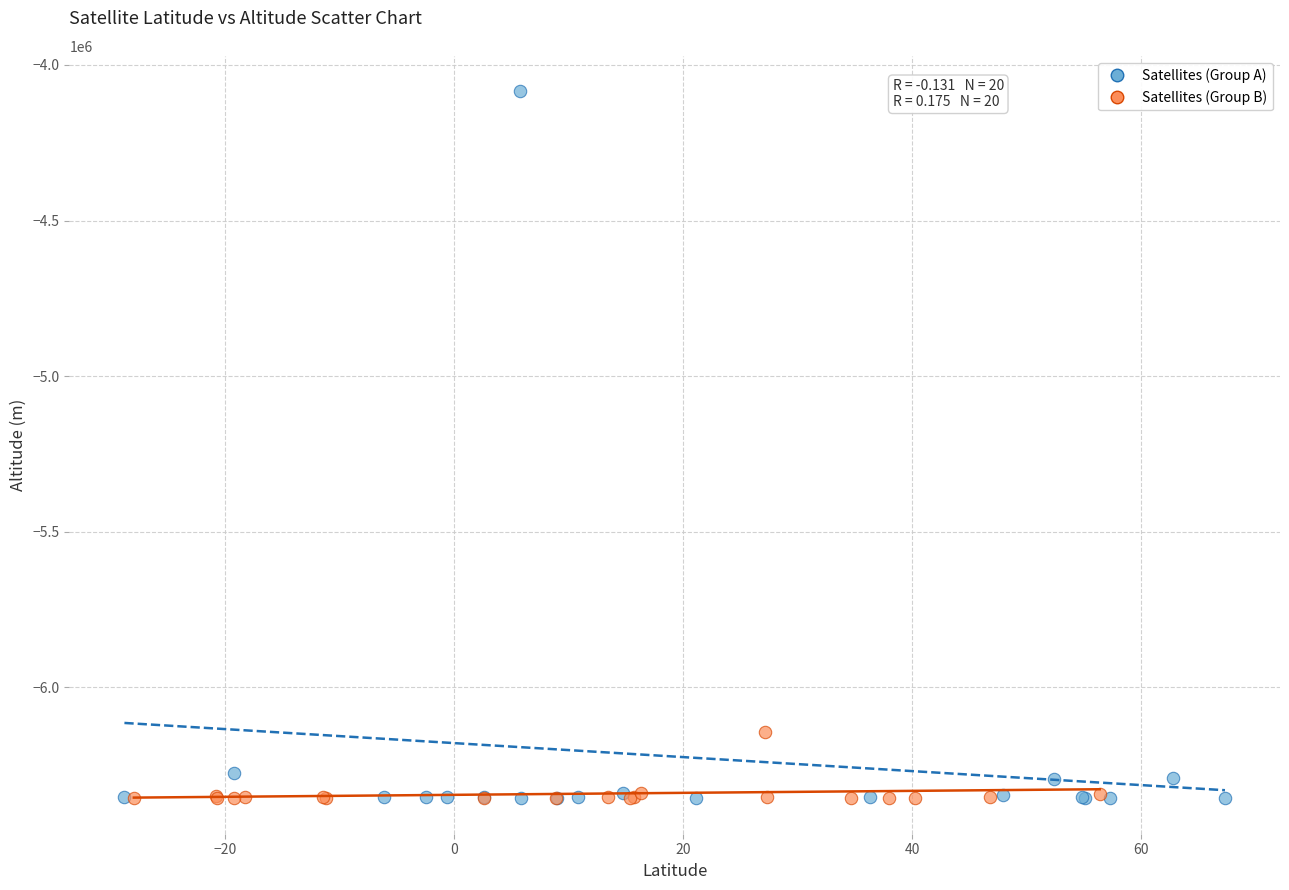

Which series has the largest Y range (max minus min)?

Satellites (Group A)